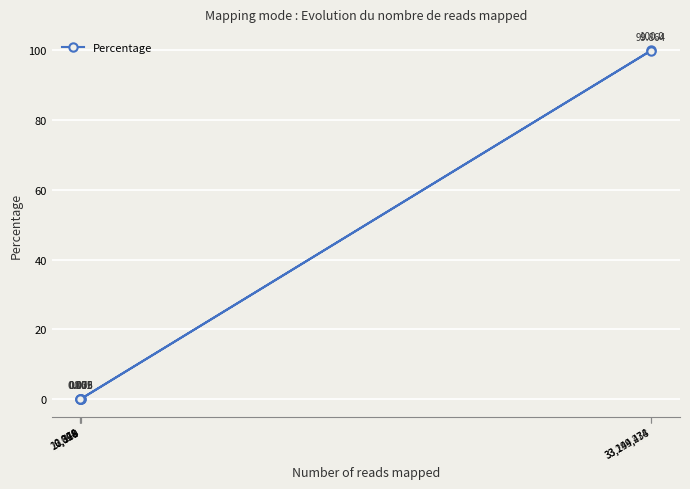

What position from the right is 33,199,274?

2